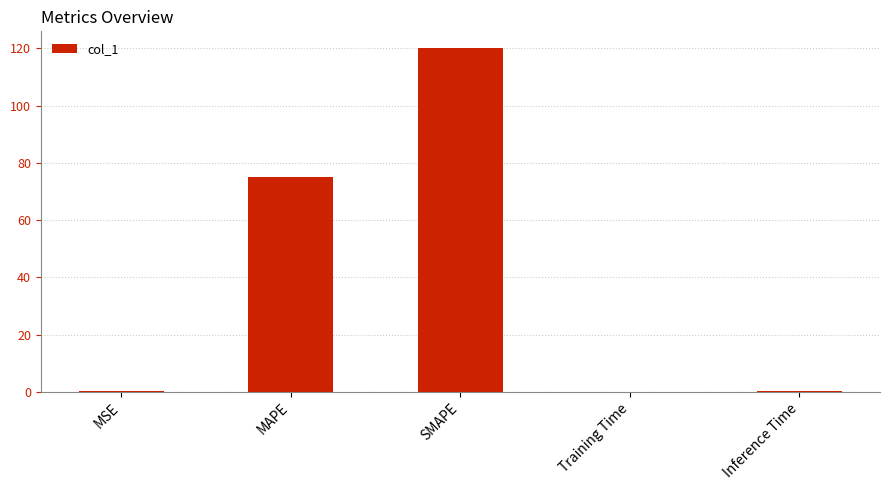

Approximately how many times larger is the value at SMAPE compared to MAPE?

1.6